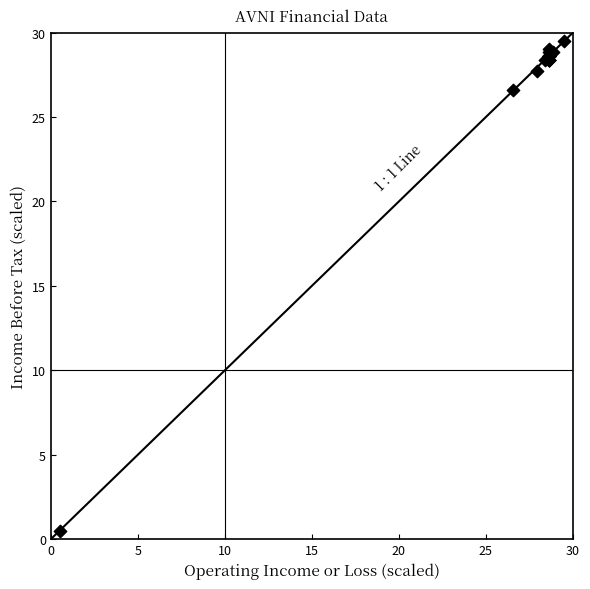

What Y value in the scatter plot is closest to 15?

26.6